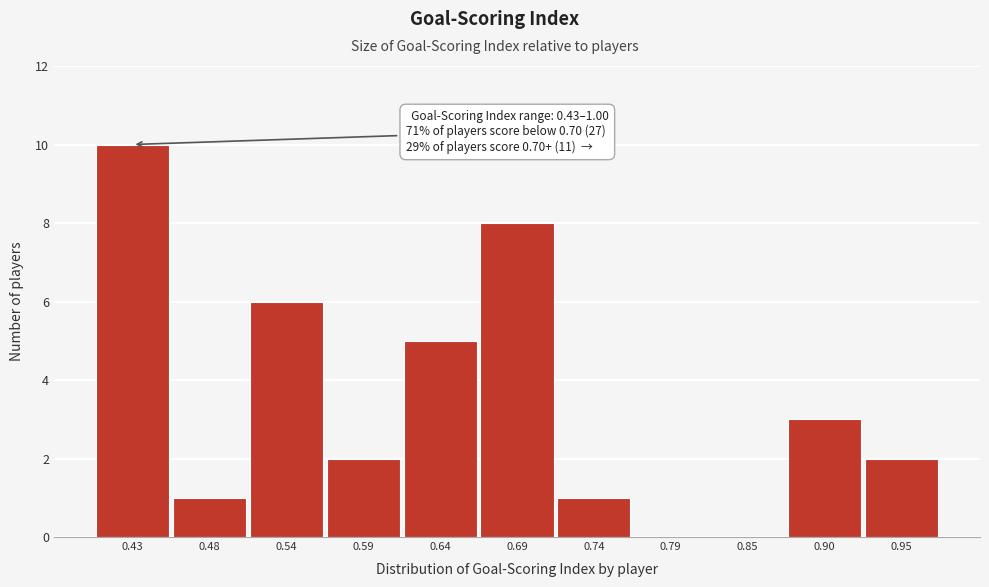

Reading left to right, list all the values displayed in this chart.

0.43=10	0.48=1	0.54=6	0.59=2	0.64=5	0.69=8	0.74=1	0.79=0	0.85=0	0.90=3	0.95=2